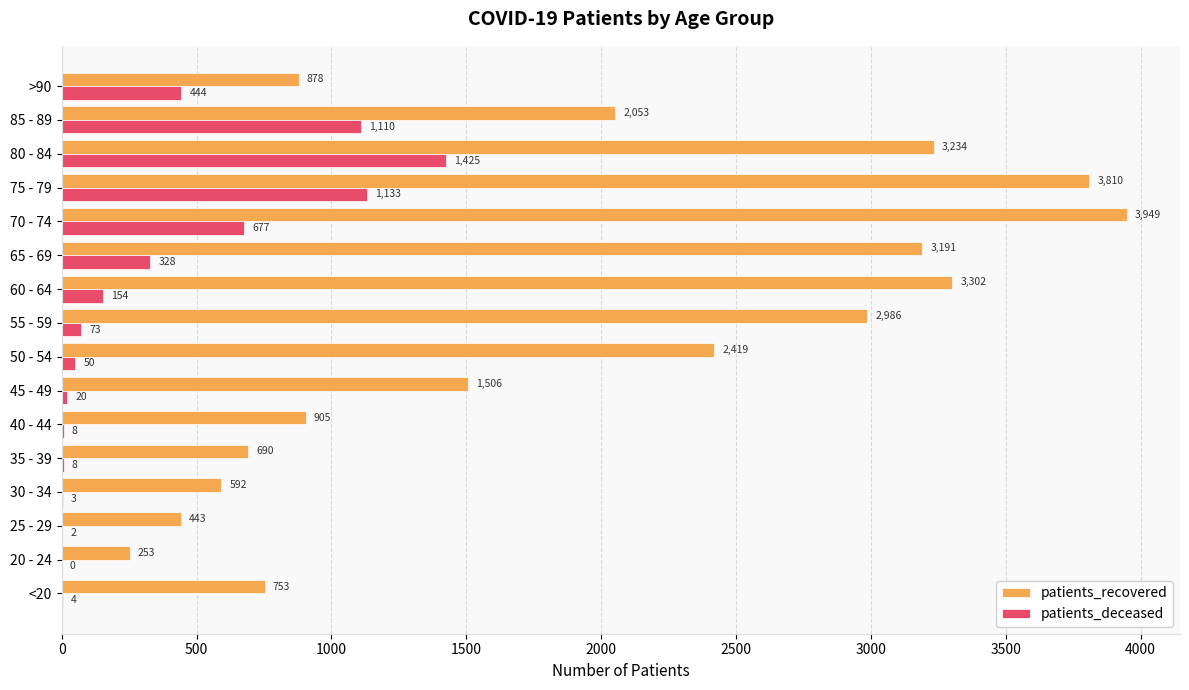

What is the sum of the patients_recovered values at 80 - 84 and 45 - 49?

4740